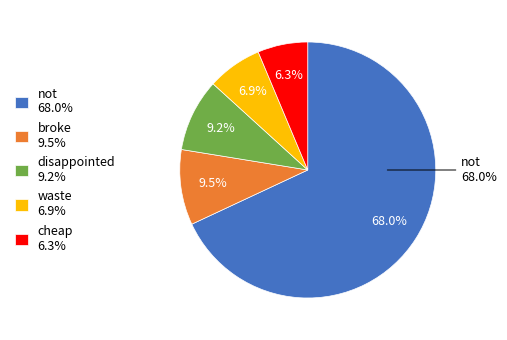

Which slice is the largest?

not